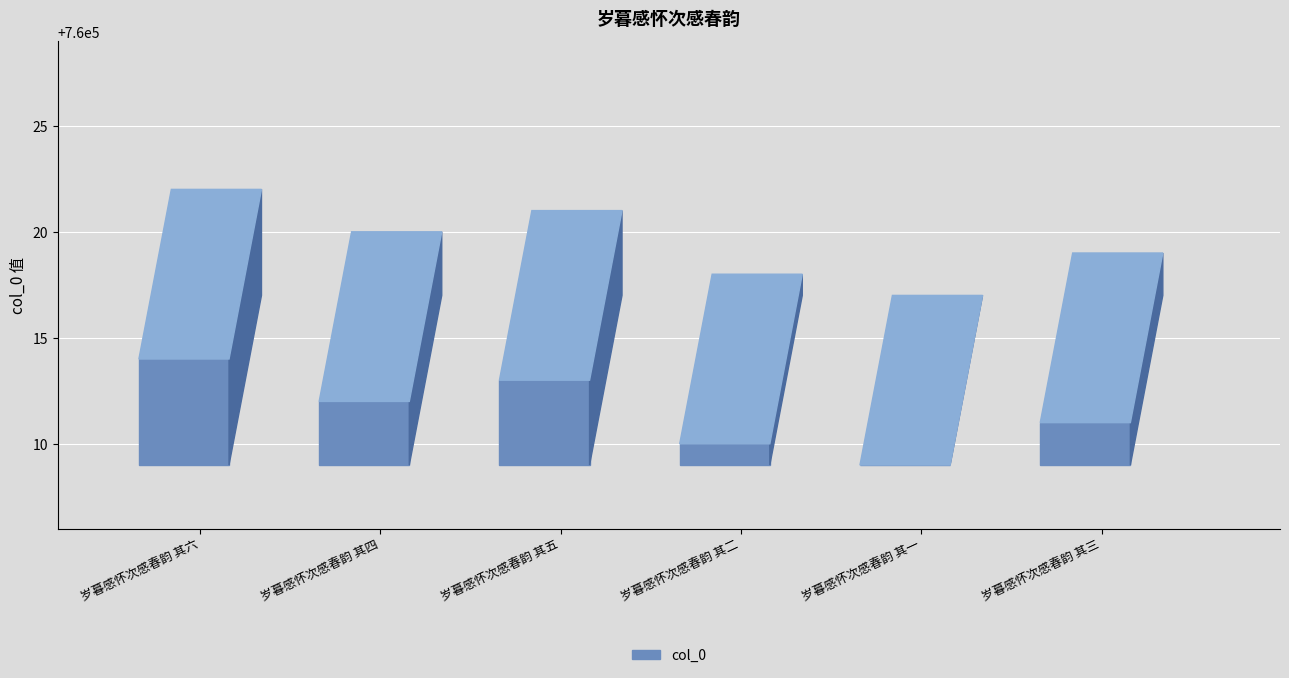

The chart shows a value of 494976 at 岁暮感怀次感春韵 其一. True or false?

False